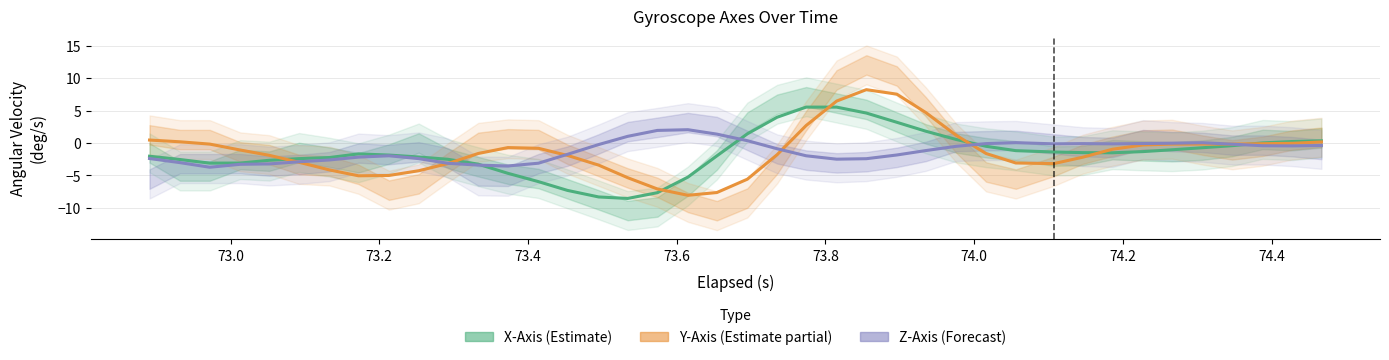

Reading left to right, transcribe all the data shown in this chart.

X-Axis (Estimate): -2.0	-2.5	-3.1	-3.1	-2.7	-2.4	-2.2	-1.7	-1.8	-2.1	-2.5	-3.3	-4.7	-5.9	-7.3	-8.3	-8.5	-7.7	-5.3	-2.0	1.4	4.0	5.6	5.6	4.6	3.2	1.8	0.6	-0.5	-1.2	-1.4	-1.5	-1.5	-1.3	-1.0	-0.7	-0.4	0.0	0.2	0.4
Y-Axis (Estimate partial): 0.5	0.2	-0.2	-1.1	-1.9	-3.0	-4.1	-5.0	-5.0	-4.3	-3.2	-1.6	-0.7	-0.8	-1.9	-3.4	-5.3	-7.1	-8.1	-7.6	-5.6	-1.8	2.7	6.5	8.2	7.6	4.7	1.2	-1.6	-3.1	-3.2	-2.2	-0.9	-0.3	-0.2	-0.2	-0.2	-0.1	-0.0	0.2
Z-Axis (Forecast): -2.4	-3.0	-3.7	-3.3	-3.2	-2.9	-2.6	-2.2	-2.0	-2.4	-3.1	-3.4	-3.5	-3.1	-1.7	-0.2	1.0	2.0	2.1	1.4	0.4	-0.9	-2.0	-2.5	-2.4	-1.8	-1.2	-0.5	-0.1	0.1	-0.1	-0.1	-0.1	-0.1	-0.0	0.1	-0.2	-0.4	-0.4	-0.4